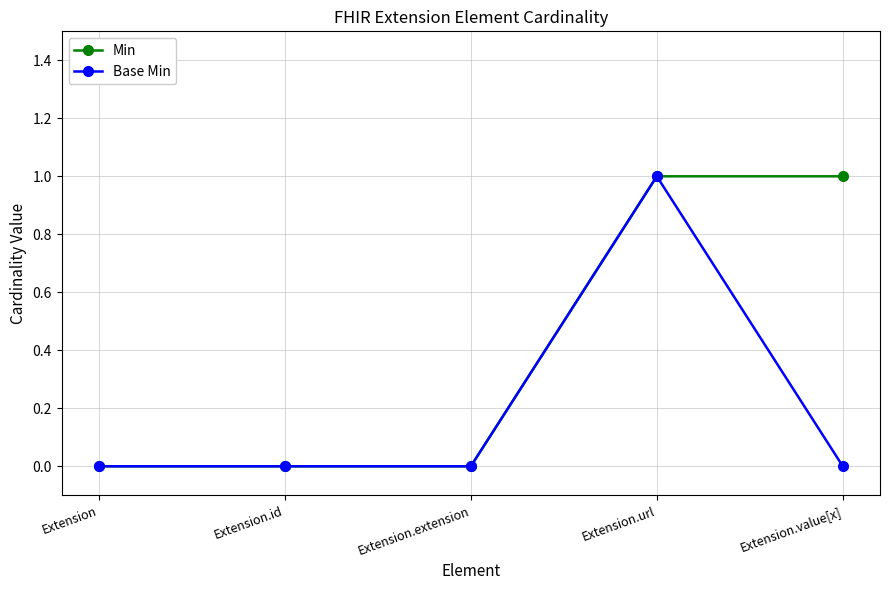

Is the value of Min at Extension.id greater than the value of Base Min at Extension.url?

No